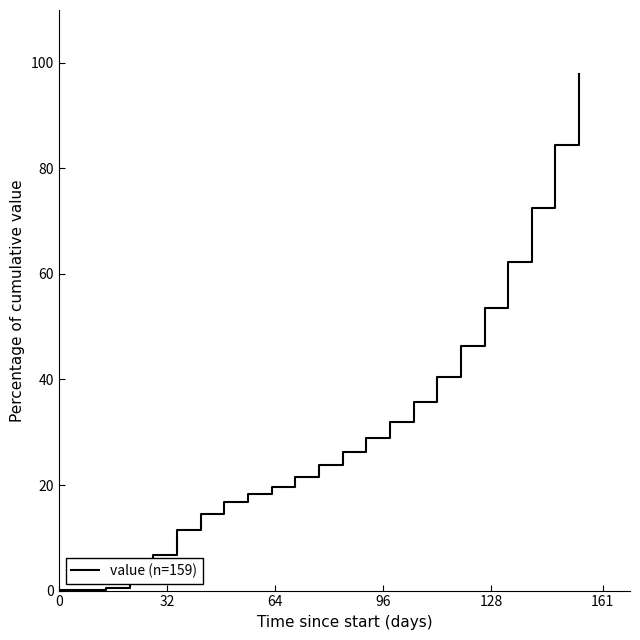

What is the greatest value displayed?

97.9